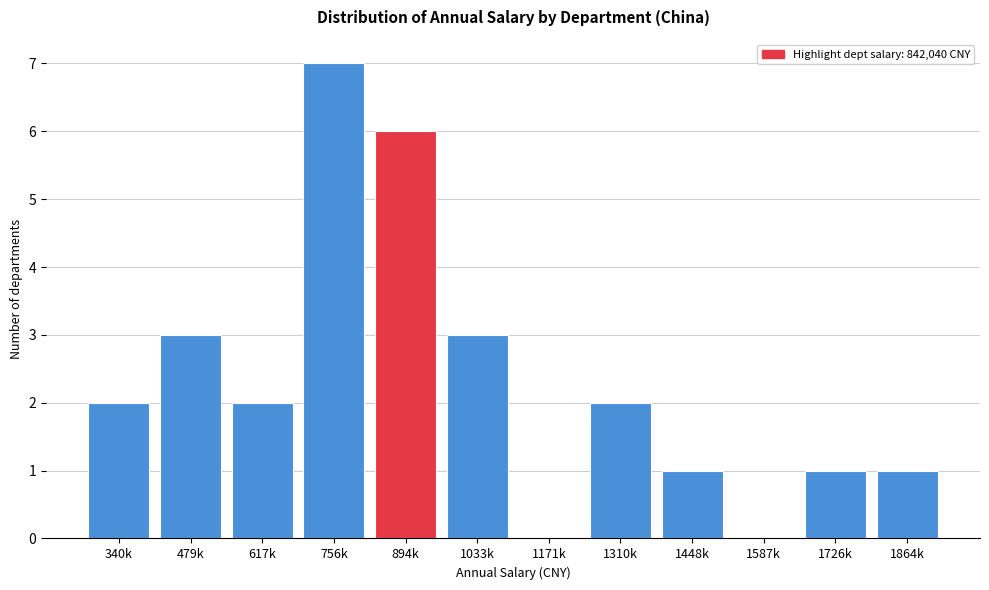

Reading left to right, transcribe all the data shown in this chart.

340k=2	479k=3	617k=2	756k=7	894k=6	1033k=3	1171k=0	1310k=2	1448k=1	1587k=0	1726k=1	1864k=1